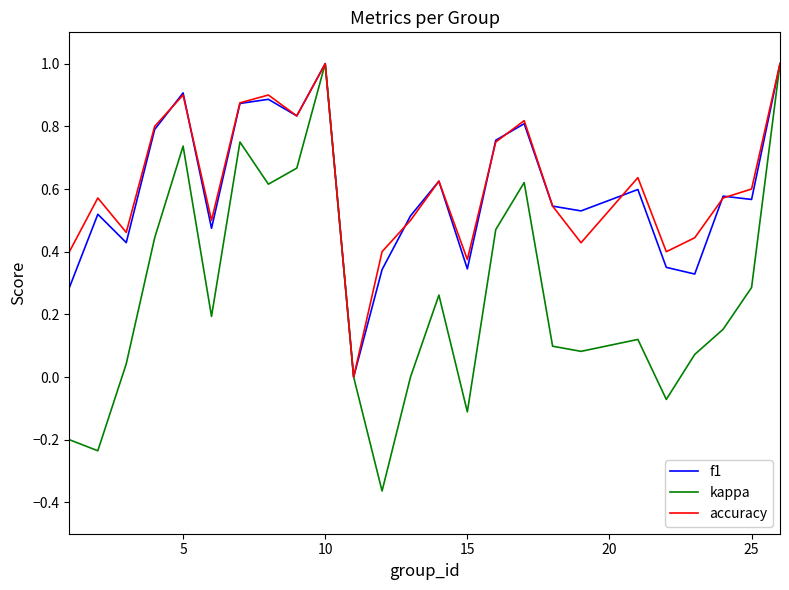

What is the maximum value shown in the chart?

1.0